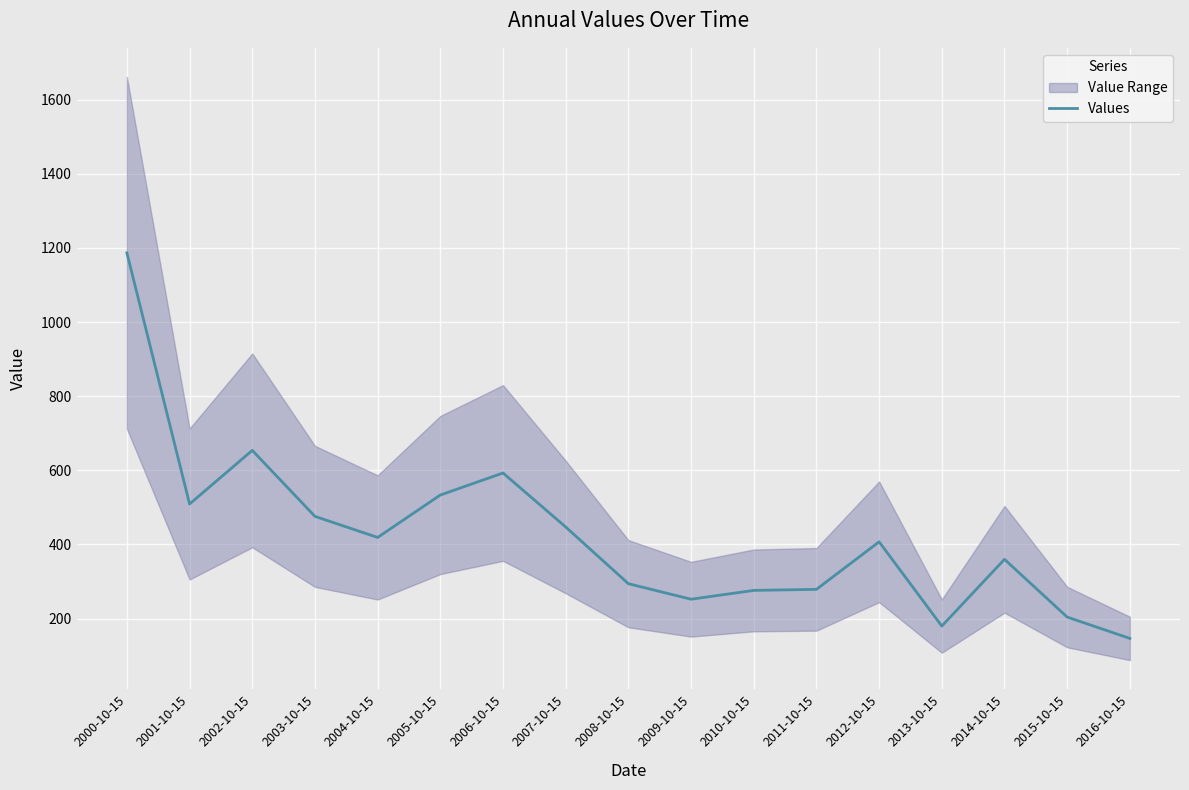

What is the greatest value displayed?

1186.7